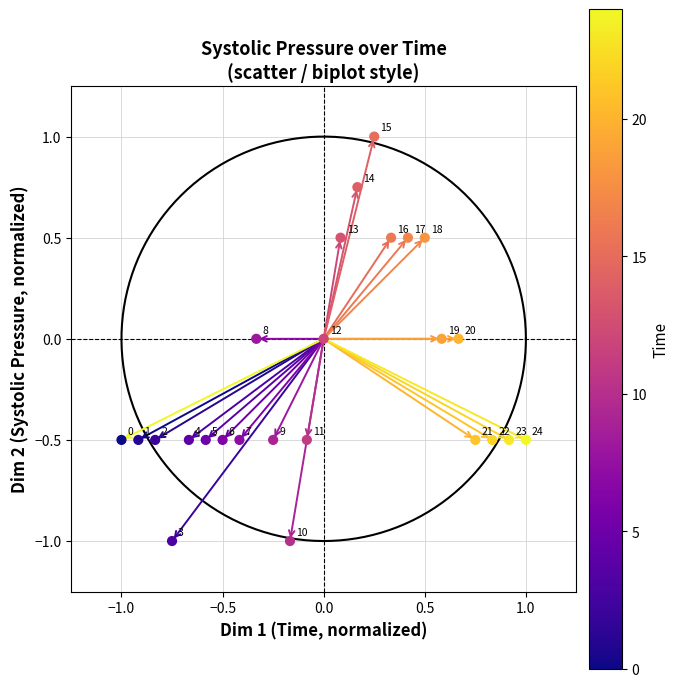

What is the range of X values (max minus min)?

2.0